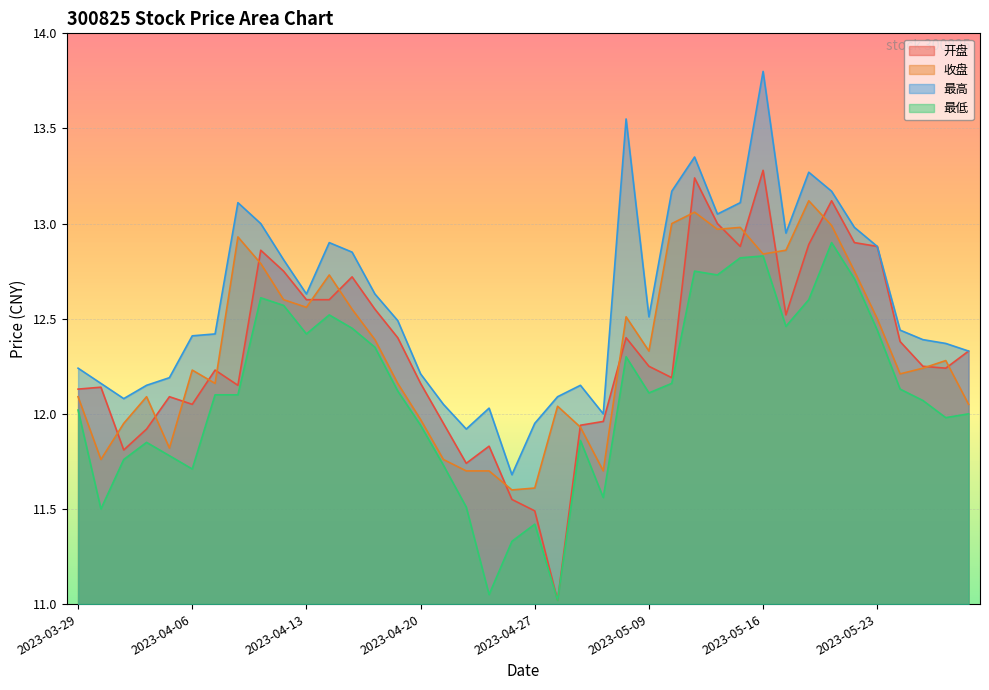

What is the smallest value displayed?

11.0